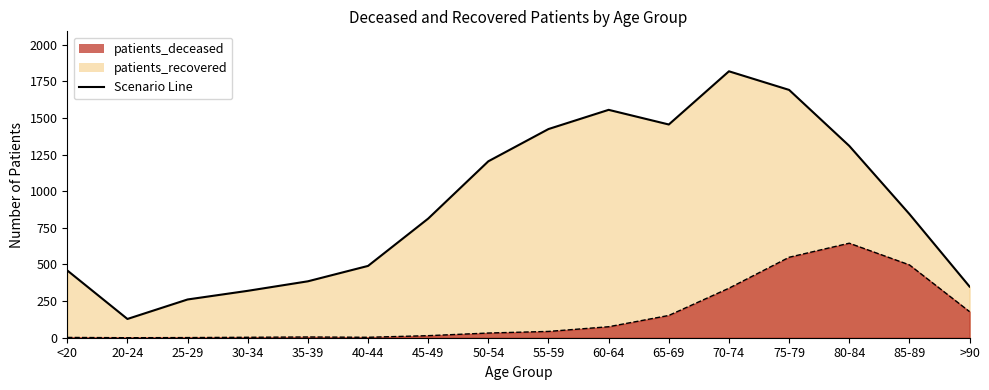

Reading right to left, list all the values displayed in this chart.

patients_deceased: >90=178	85-89=497	80-84=645	75-79=549	70-74=338	65-69=152	60-64=75	55-59=43	50-54=32	45-49=14	40-44=3	35-39=5	30-34=3	25-29=1	20-24=0	<20=2
patients_recovered: >90=349	85-89=844	80-84=1309	75-79=1691	70-74=1818	65-69=1455	60-64=1555	55-59=1424	50-54=1204	45-49=813	40-44=490	35-39=385	30-34=320	25-29=261	20-24=128	<20=459